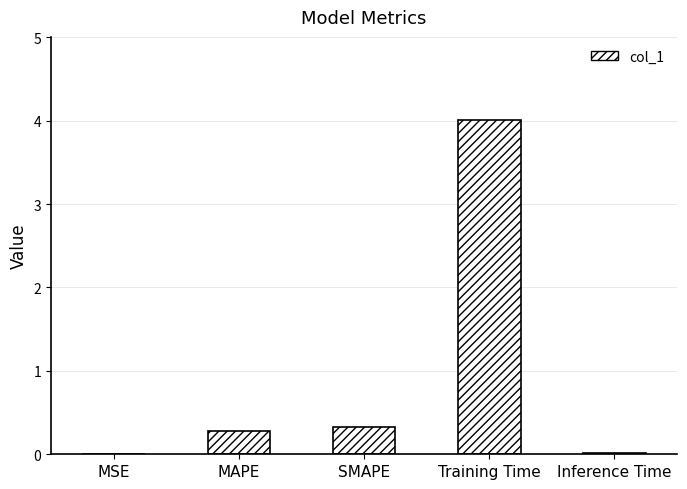

Are the bars horizontal?

No